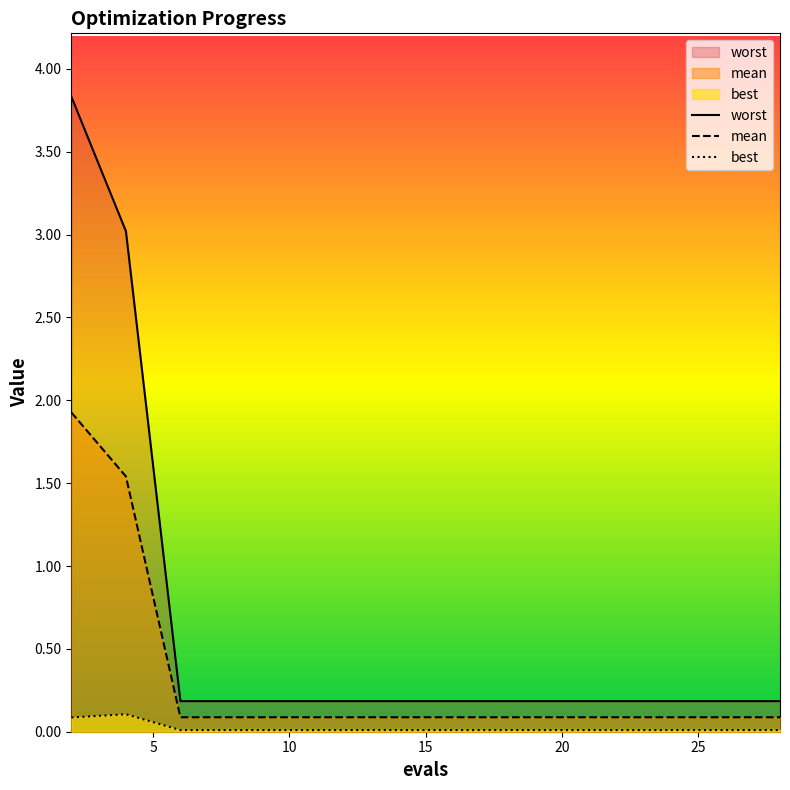

Reading left to right, extract all data points from this chart.

worst: 3.8	3.0	0.2	0.2	0.2	0.2	0.2	0.2	0.2	0.2	0.2	0.2	0.2	0.2	0.2
mean: 1.9	1.5	0.1	0.1	0.1	0.1	0.1	0.1	0.1	0.1	0.1	0.1	0.1	0.1	0.1
best: 0.1	0.1	0.0	0.0	0.0	0.0	0.0	0.0	0.0	0.0	0.0	0.0	0.0	0.0	0.0